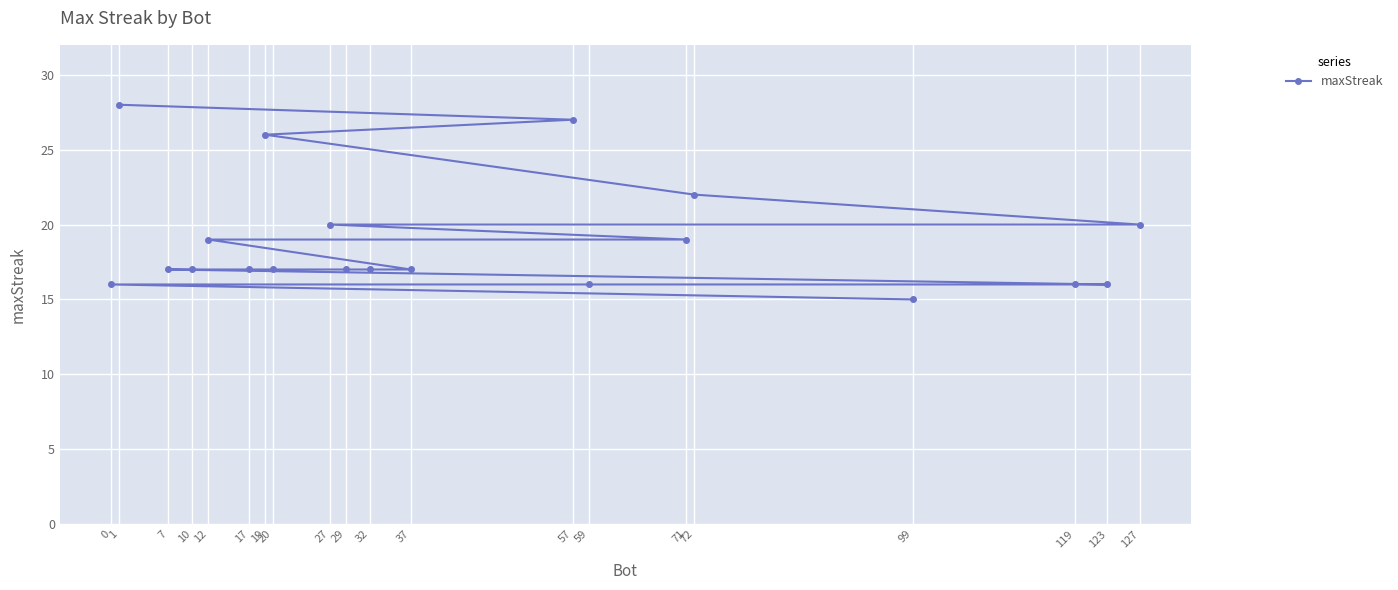

Count the number of values greater than 17.

8